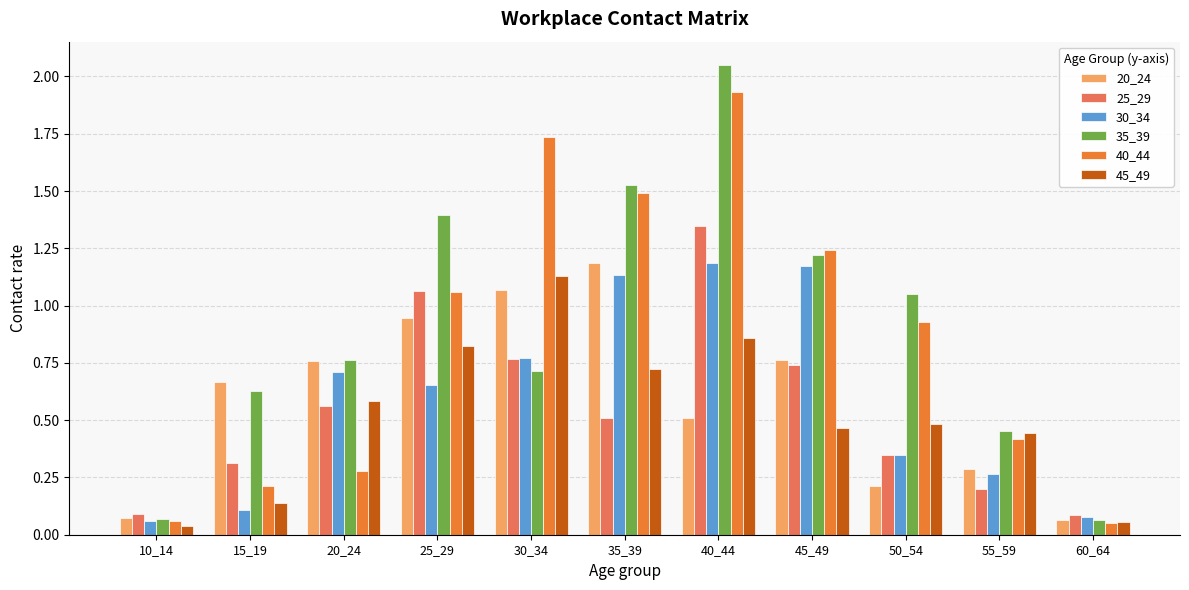

Are the bars horizontal?

No